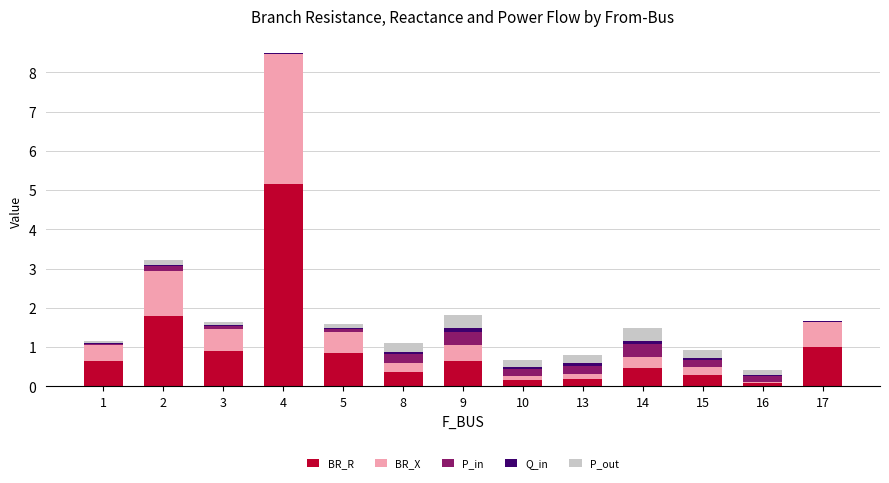

At which category is the sum across all series the highest?

4